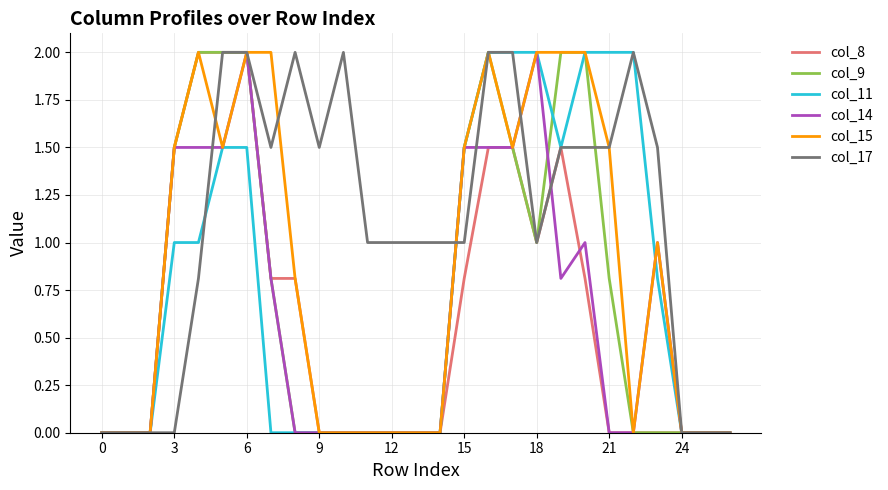

Count the number of data series in this chart.

6